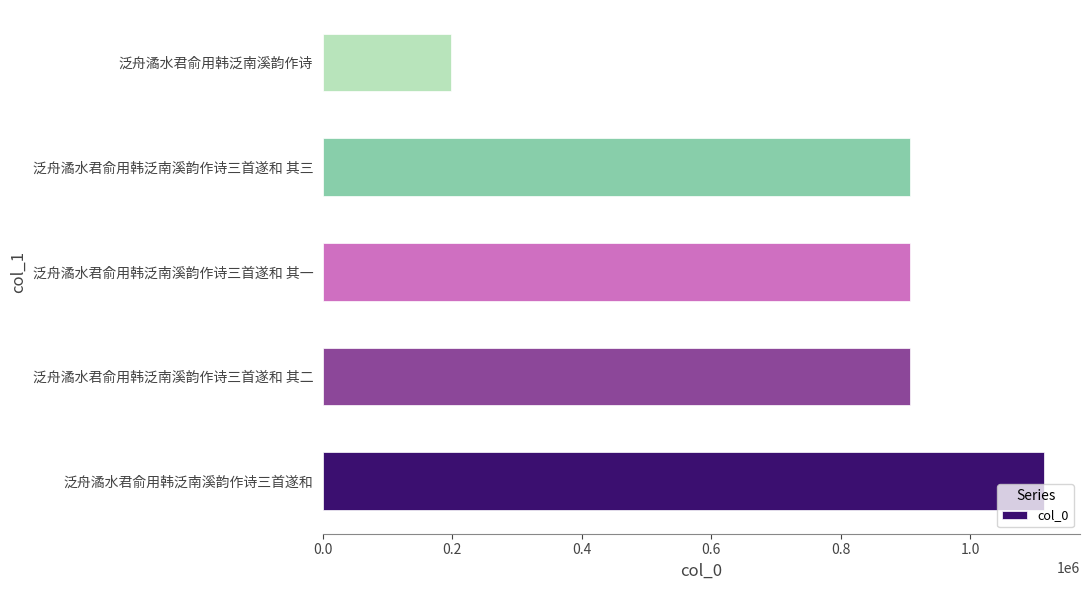

Between 泛舟潏水君俞用韩泛南溪韵作诗 and 泛舟潏水君俞用韩泛南溪韵作诗三首遂和 其一, which is larger?

泛舟潏水君俞用韩泛南溪韵作诗三首遂和 其一